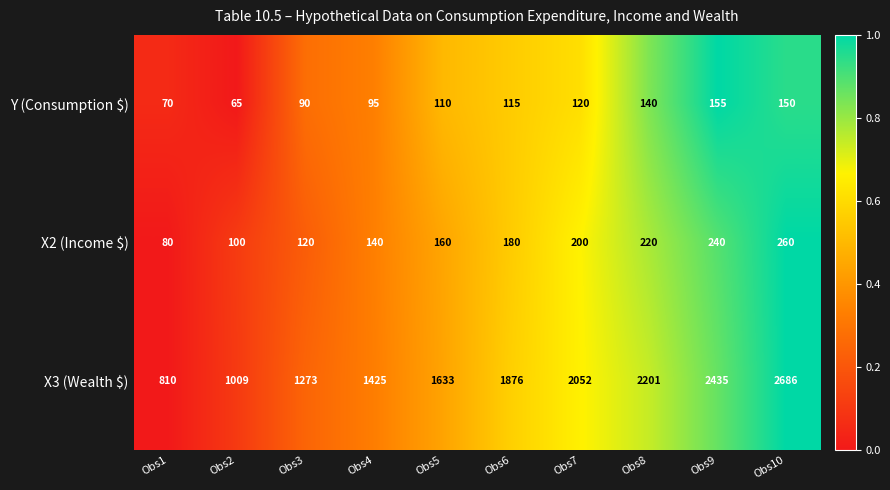

What is the total value across all series at Obs10?

3096